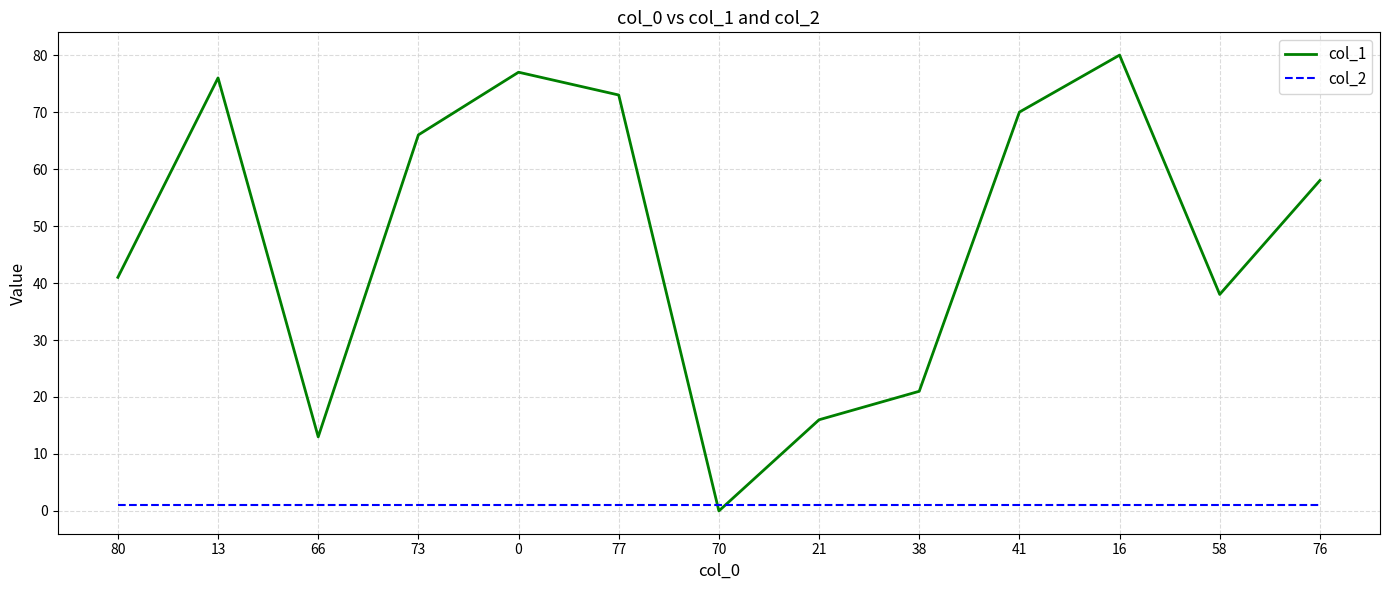

After their last crossing, which series has the higher values: col_1 or col_2?

col_1